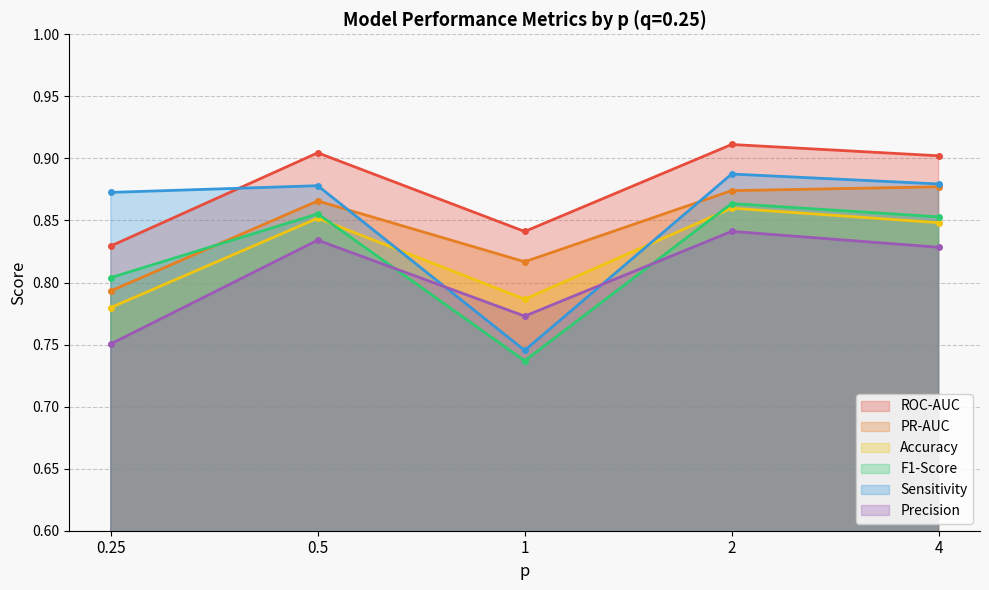

What is the sum of the ROC-AUC values at 0.5 and 1?

1.7